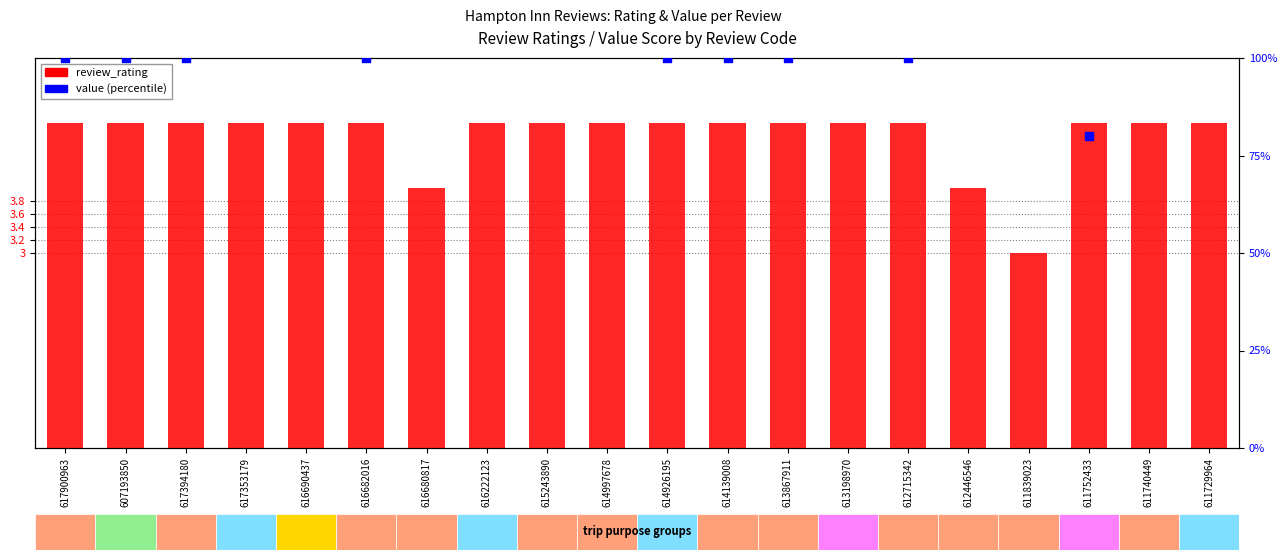

Which series reaches the minimum Y coordinate?

review_rating